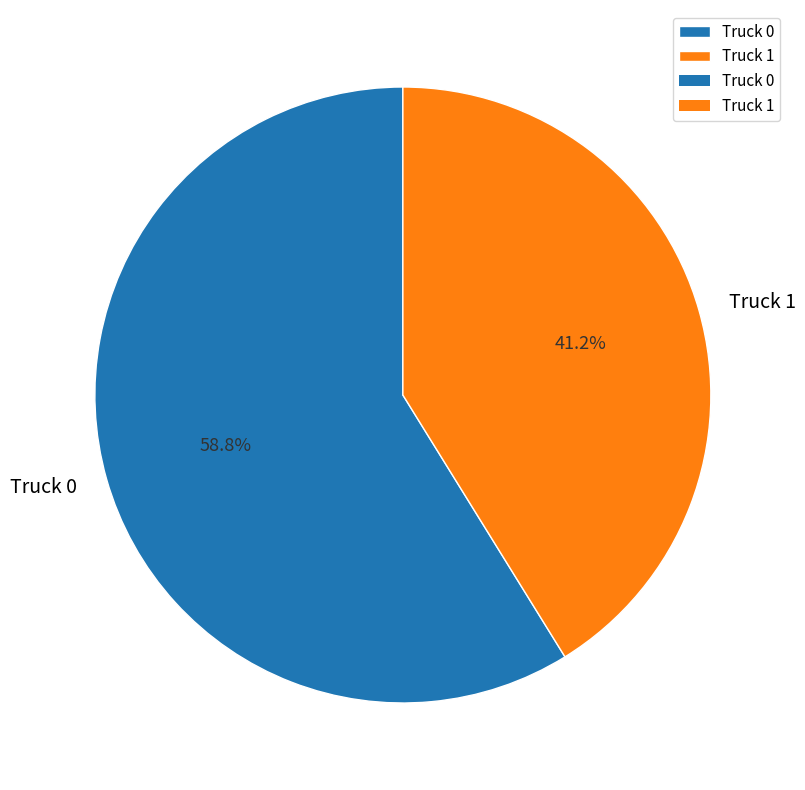

Count the number of slices in the pie.

2